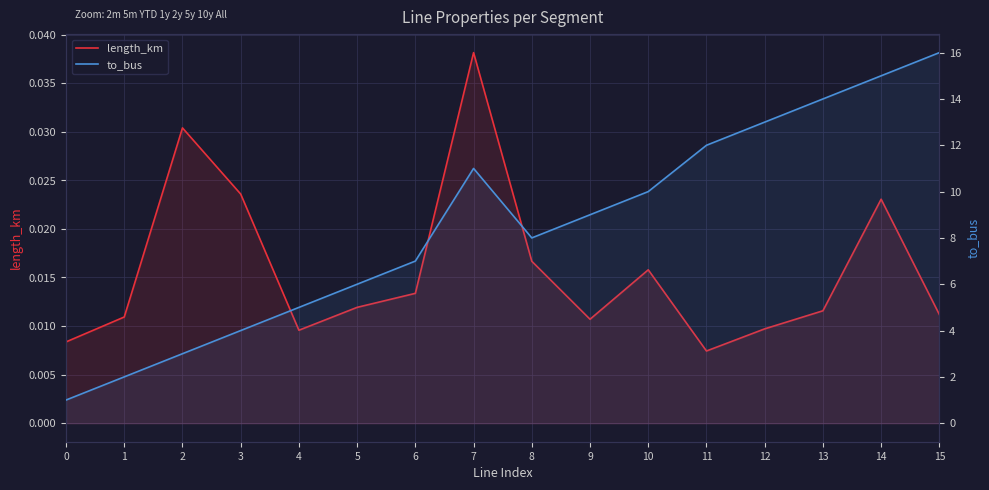

Rank the series at 6 from lowest to highest value.

length_km, to_bus